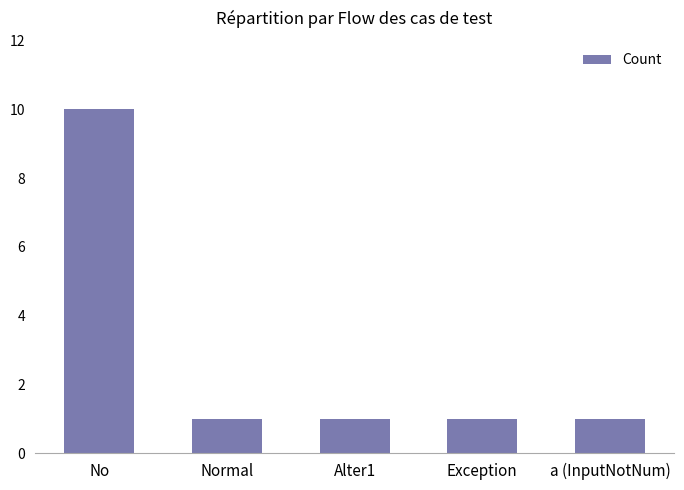

What is the label of the 4th bar from the right?

Normal